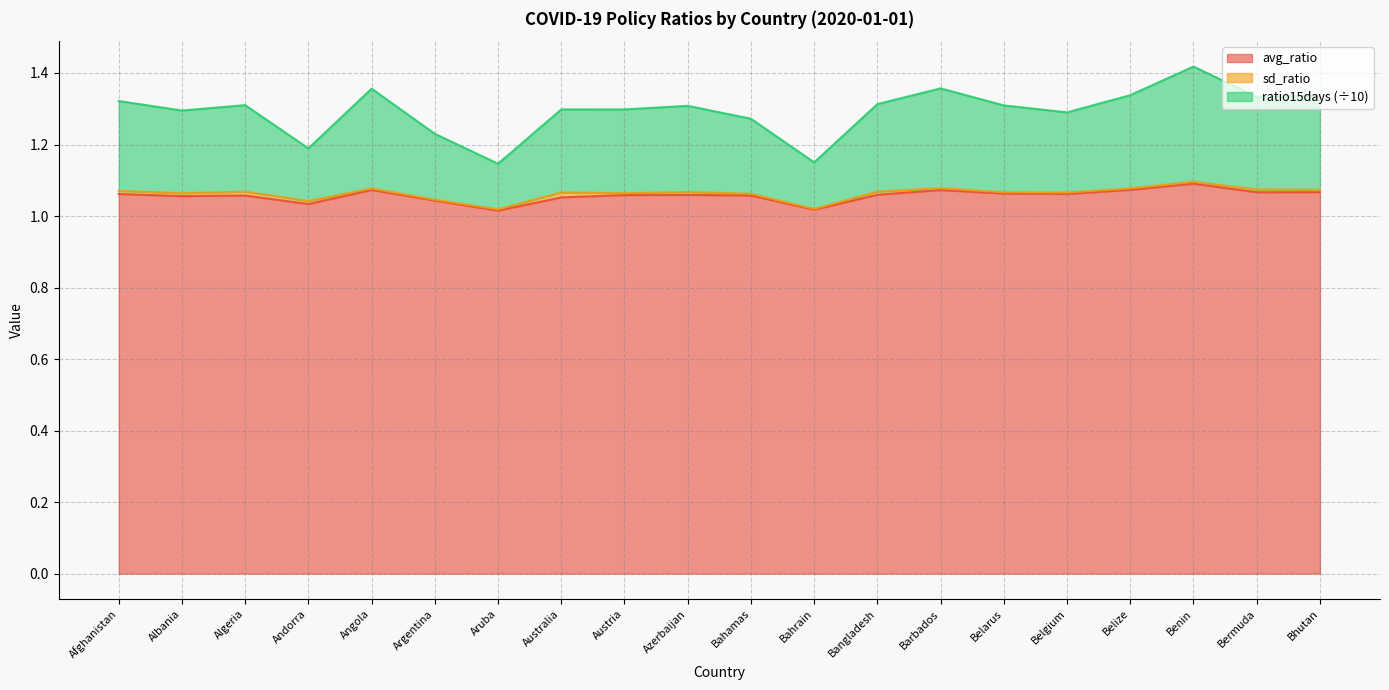

How many interior local peaks does the avg_ratio series have?

5